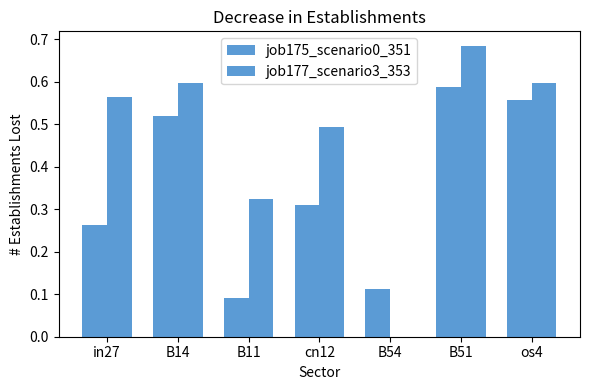

Rank the series at B14 from highest to lowest value.

job177_scenario3_353, job175_scenario0_351